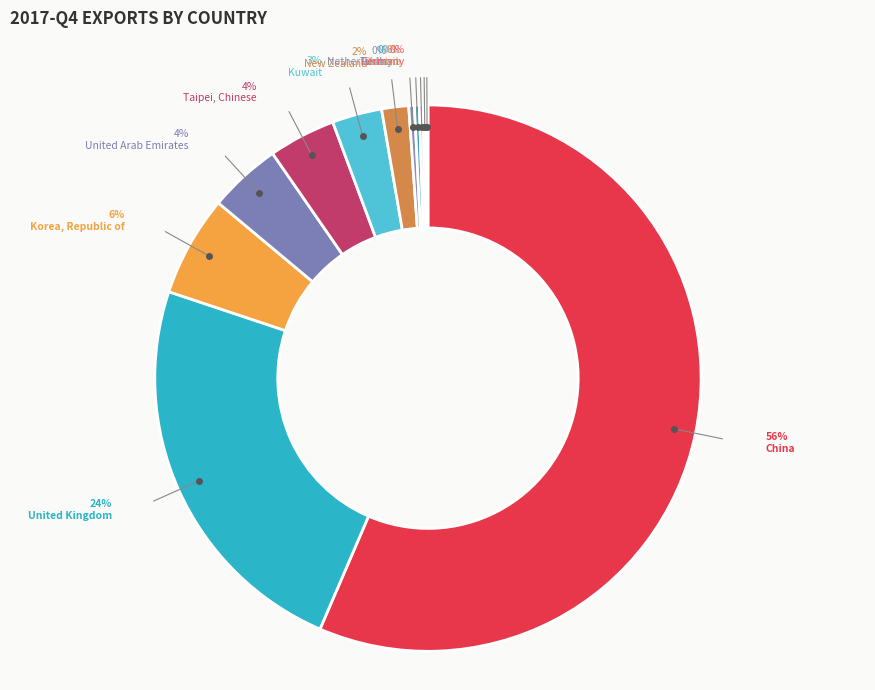

How many slices are in this pie chart?

12